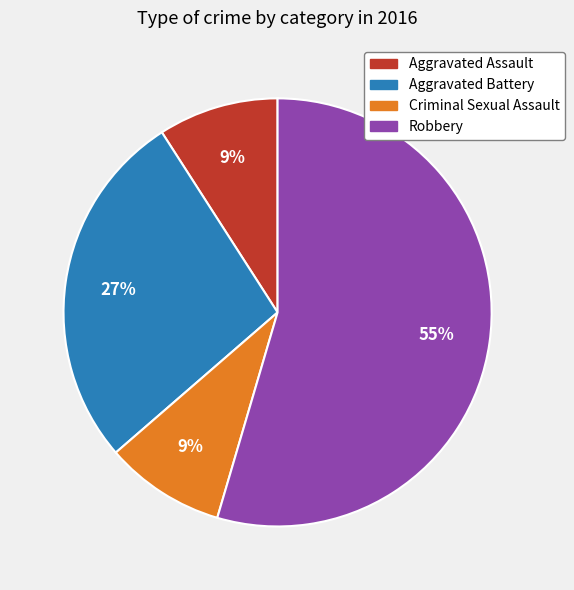

Is the sum of Criminal Sexual Assault and Robbery greater than half?

Yes